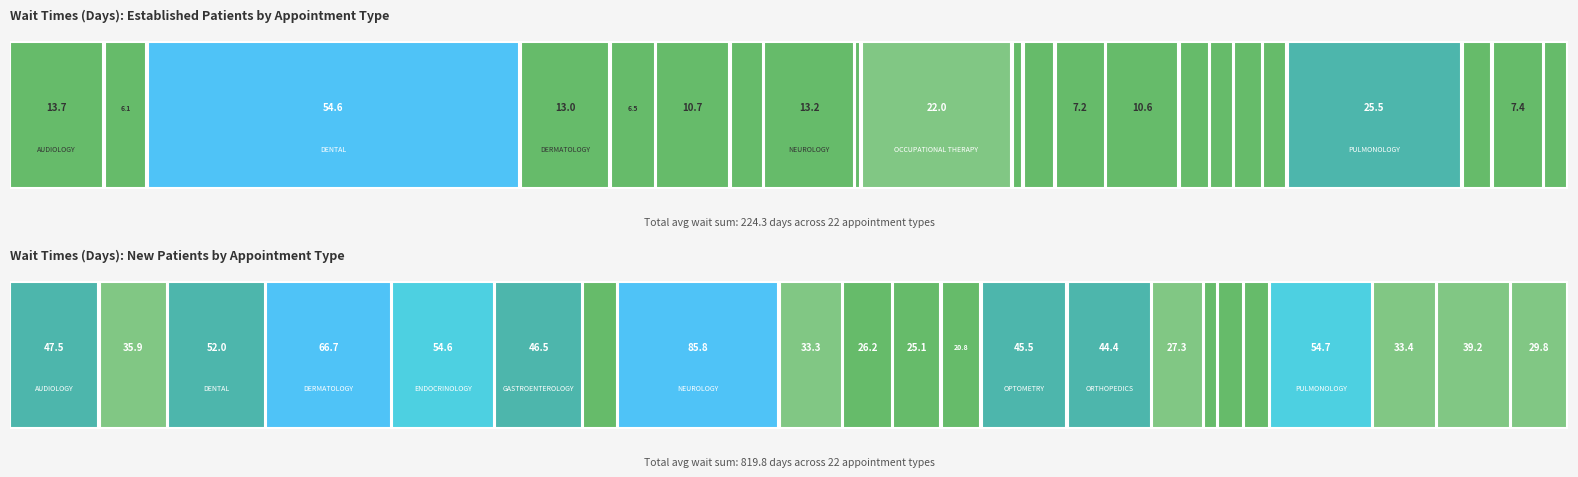

Is the value of NewPatients at OPHTHALMOLOGY greater than the value of EstablishedPatients at OB/GYN?

Yes